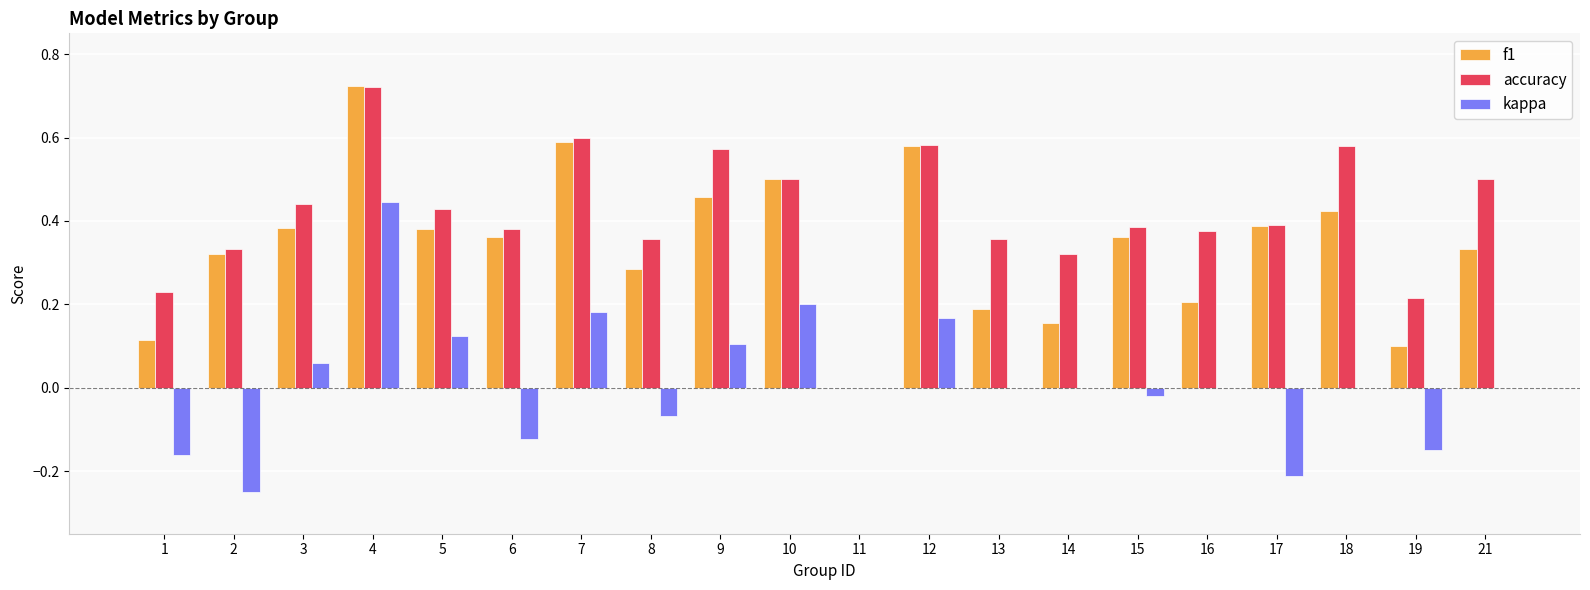

How many categories are shown in the chart?

20